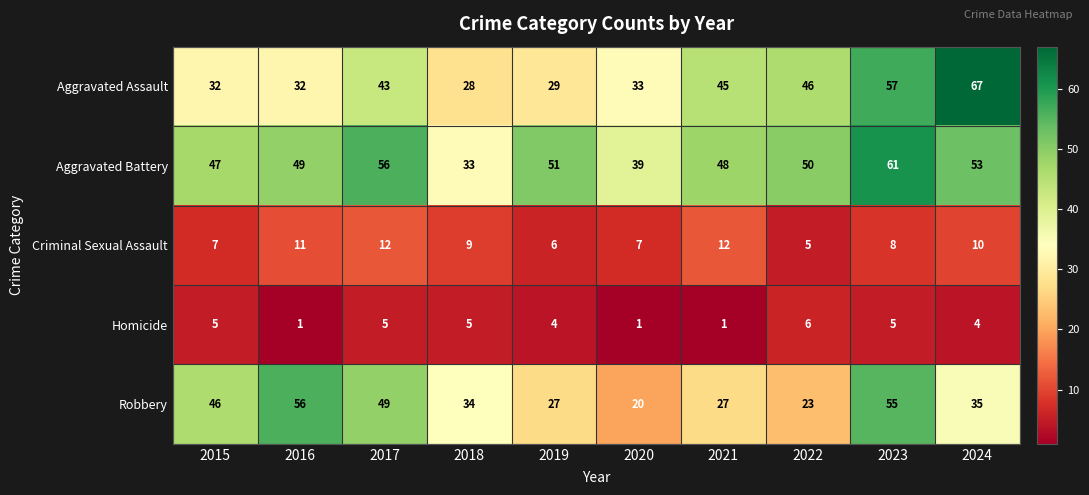

What is the sum of the Robbery values at 2024 and 2015?

81